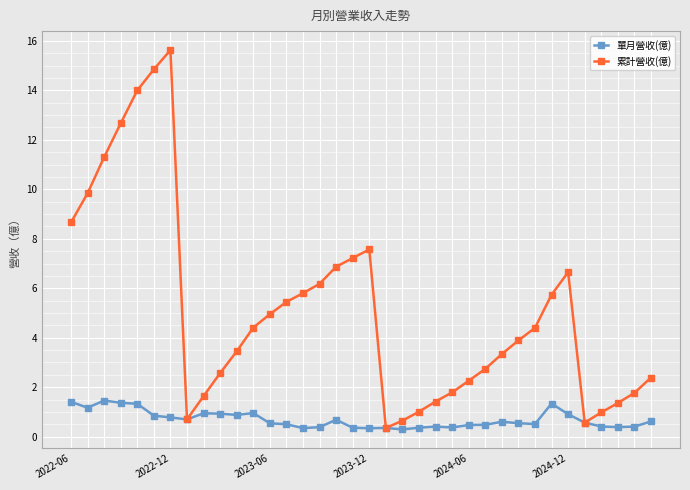

What is the value of the 累計營收(億) point at the 19th from the left?

7.6